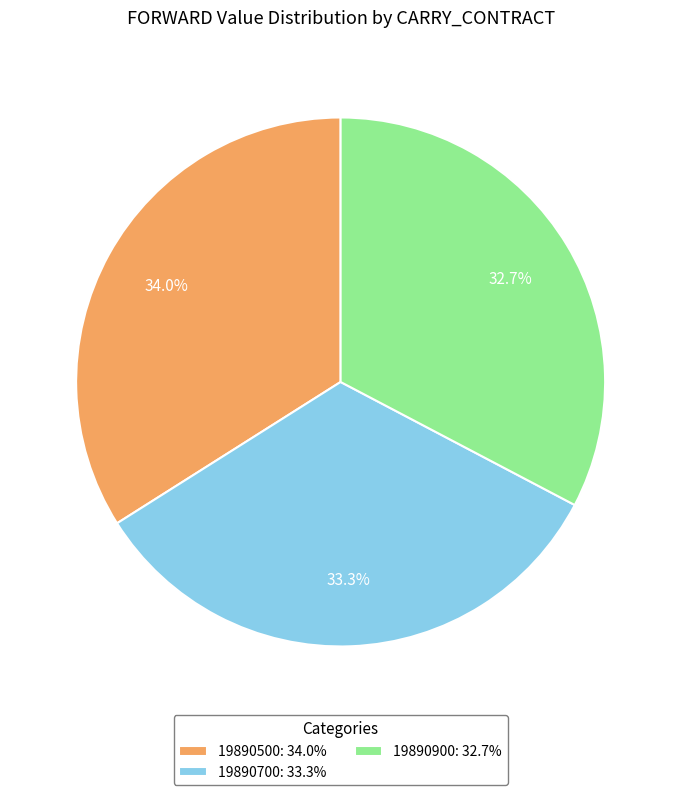

Which category has the smallest portion of the pie?

19890900: 32.7%